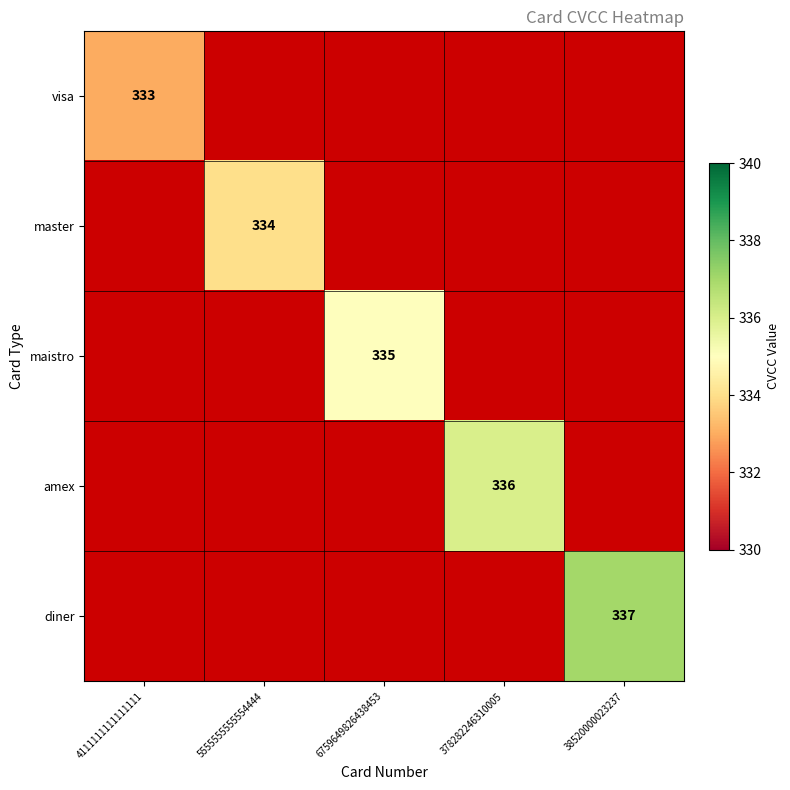

The value of amex at 378282246310005 is 336. True or false?

True